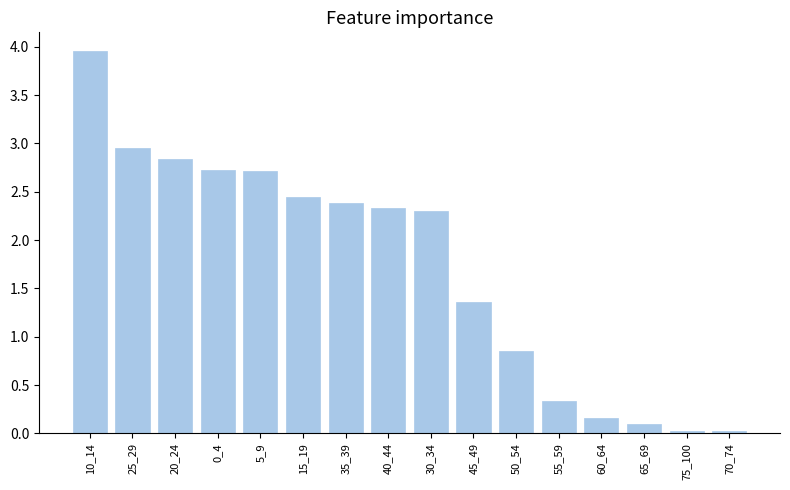

How many bars are there in total?

16